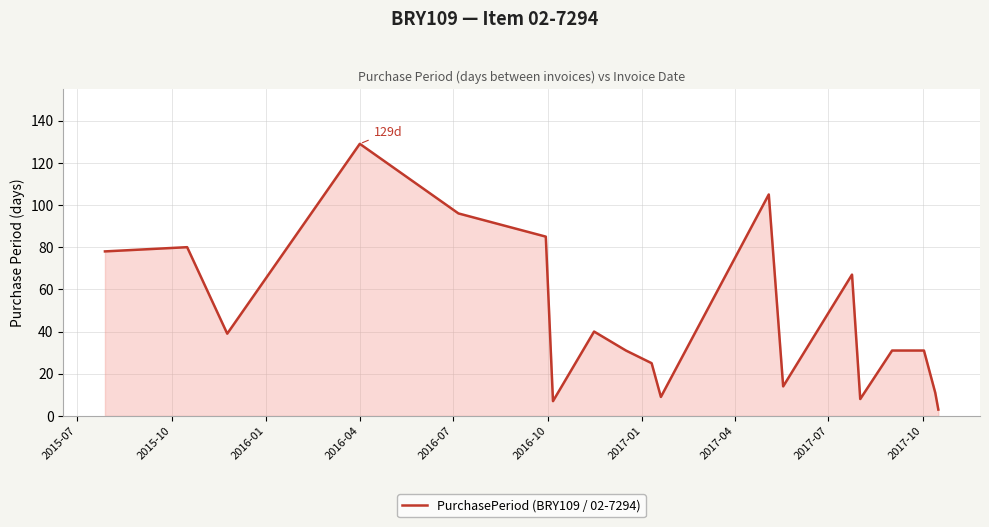

What is the difference between the maximum and minimum values?

126